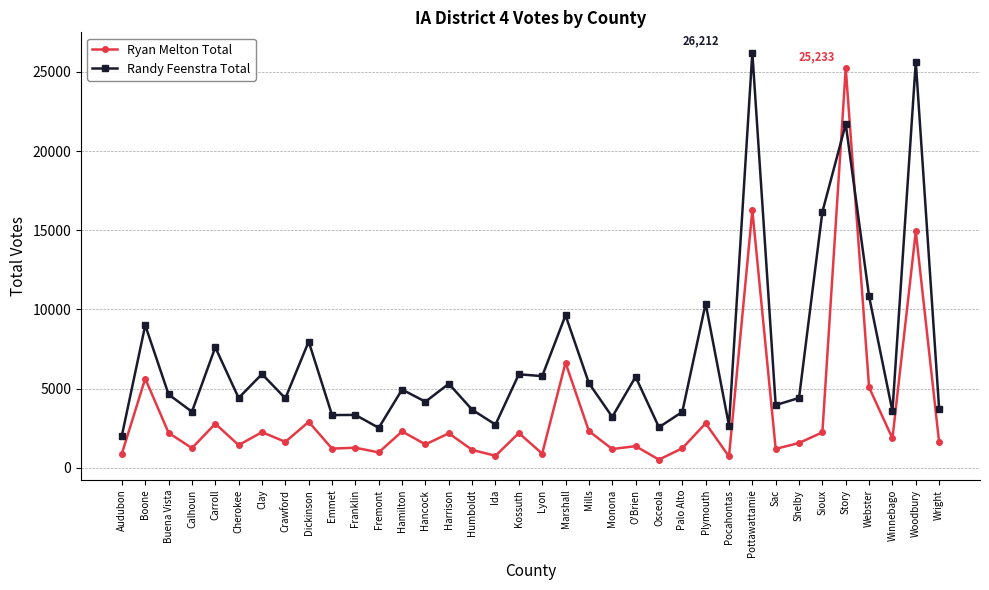

Rank the series by their maximum value, from lowest to highest.

Ryan Melton Total, Randy Feenstra Total